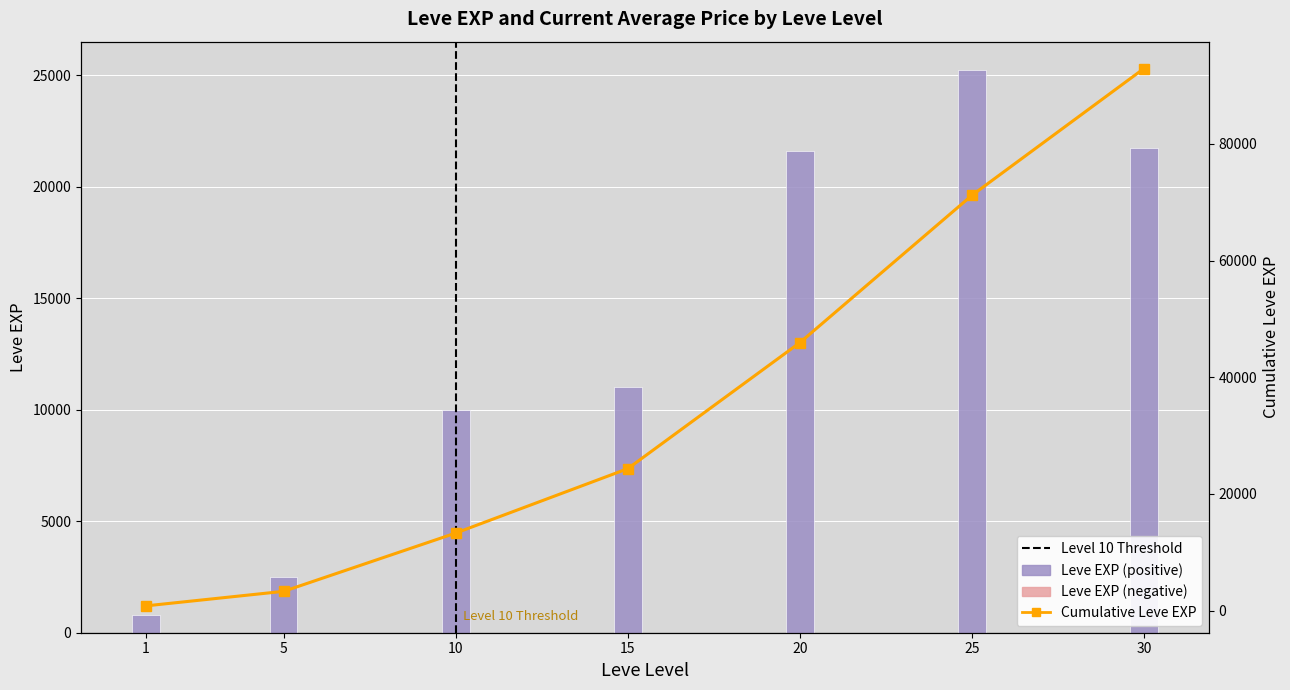

Which series has the widest spread of values?

Cumulative Leve EXP